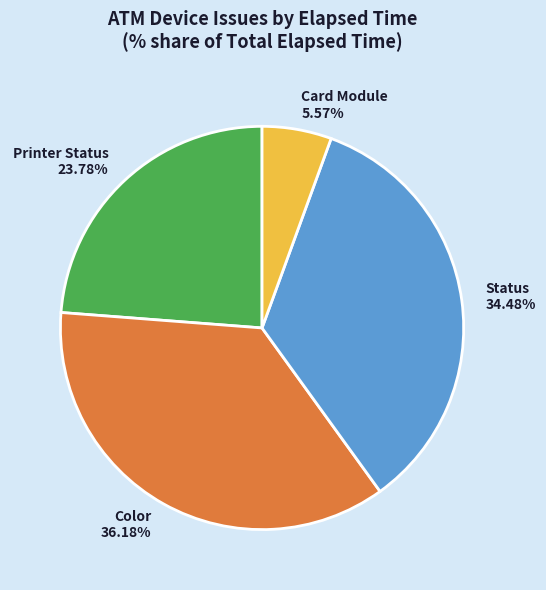

How many slices are in this pie chart?

4